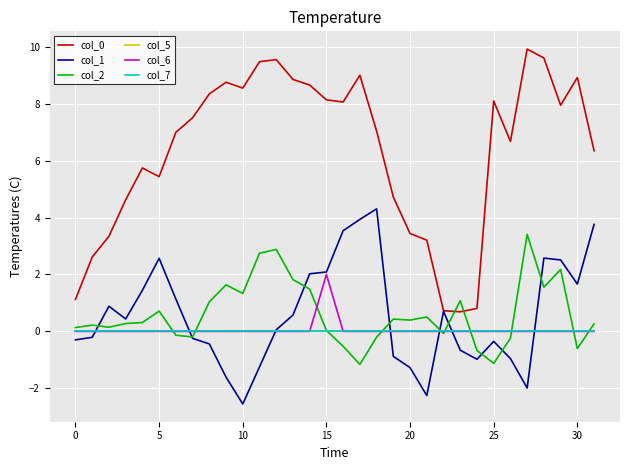

Is this an area chart (filled region under the line)?

No